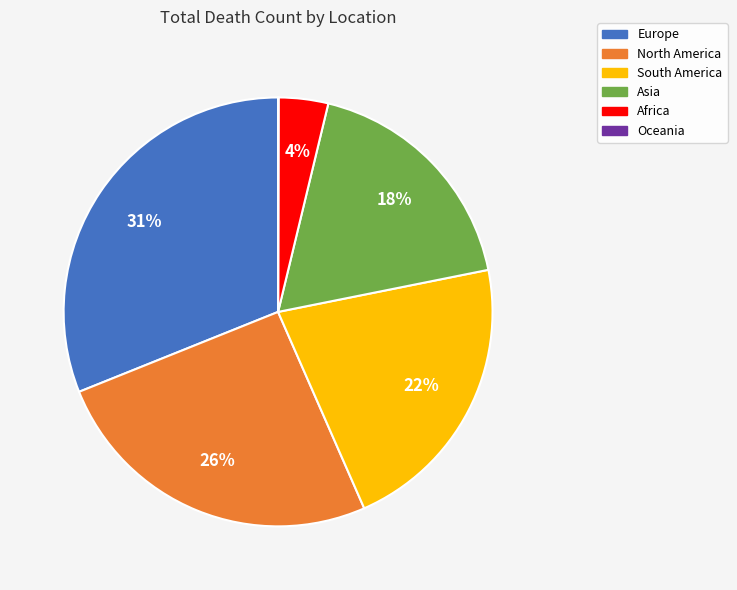

Do South America and Europe together represent more than half of the pie?

Yes